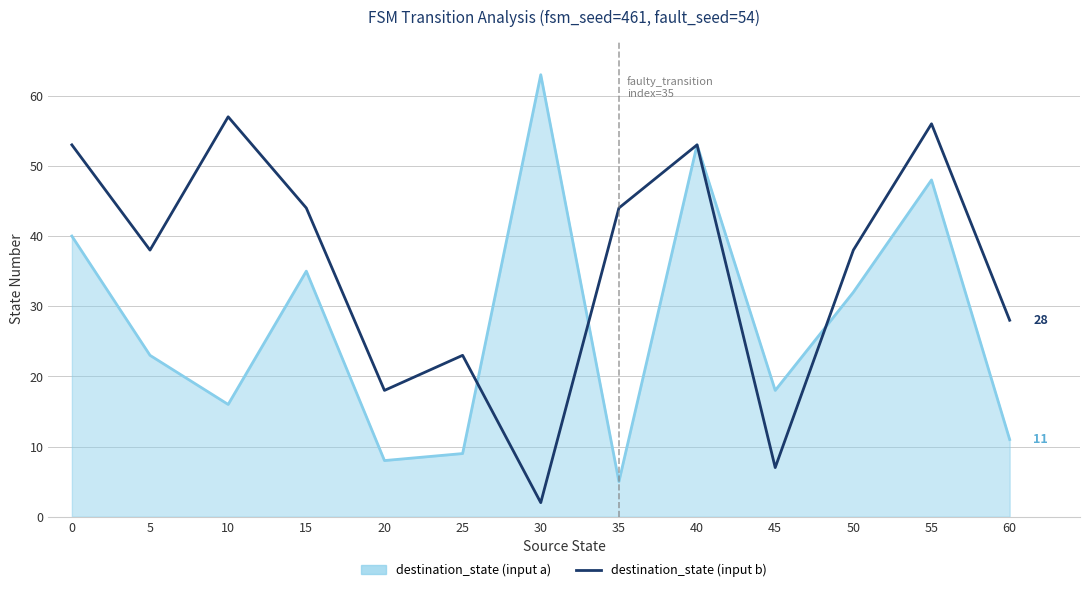

What is the maximum value shown in the chart?

63